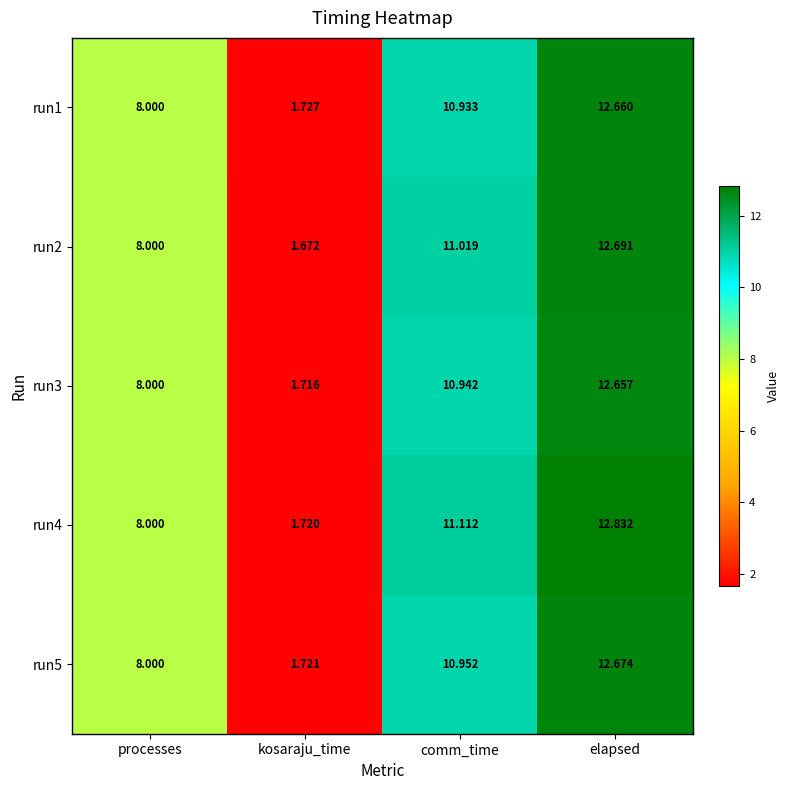

Which series has the largest total across all categories?

run4